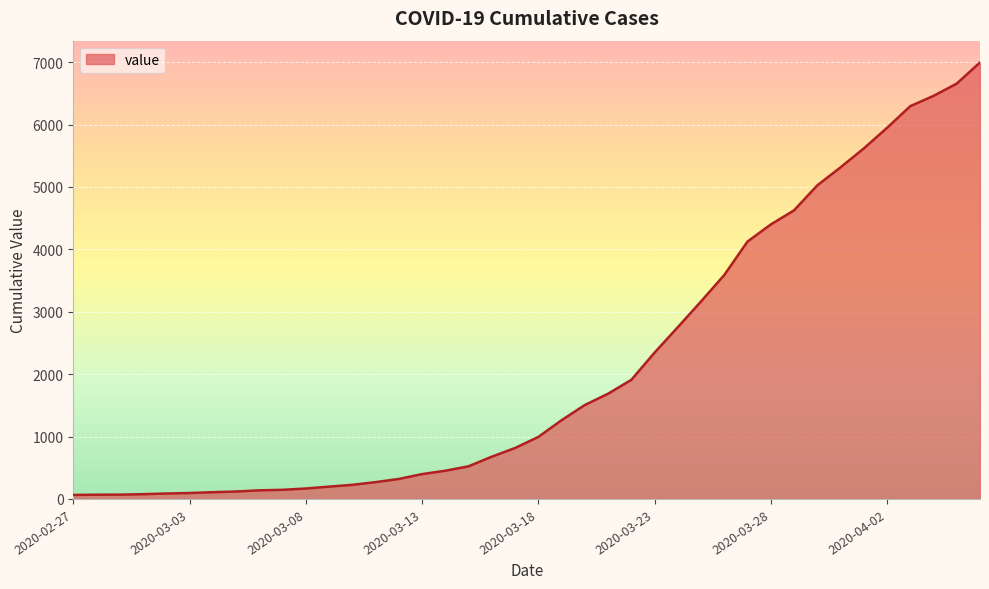

How many lines are shown in the chart?

1